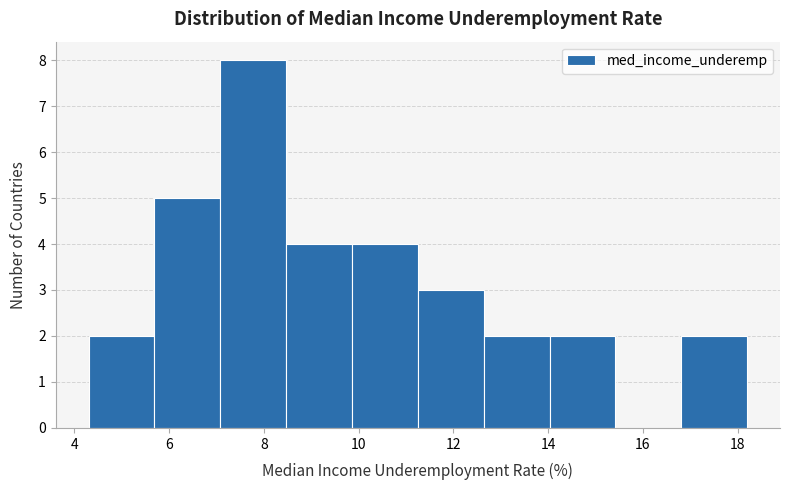

How tall is the bar that spans 4.4 to 5.6 on the x-axis? Neither the bar edges nor the heights are printed on the chart, so give them approximately, as read against the axes.

2